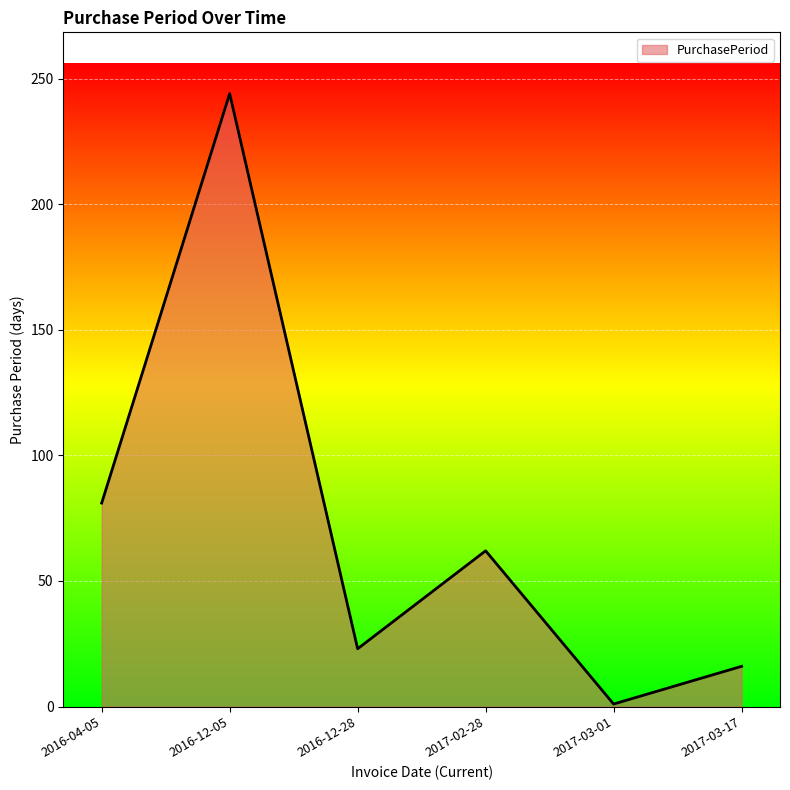

Reading right to left, list all the values displayed in this chart.

16	1	62	23	244	81